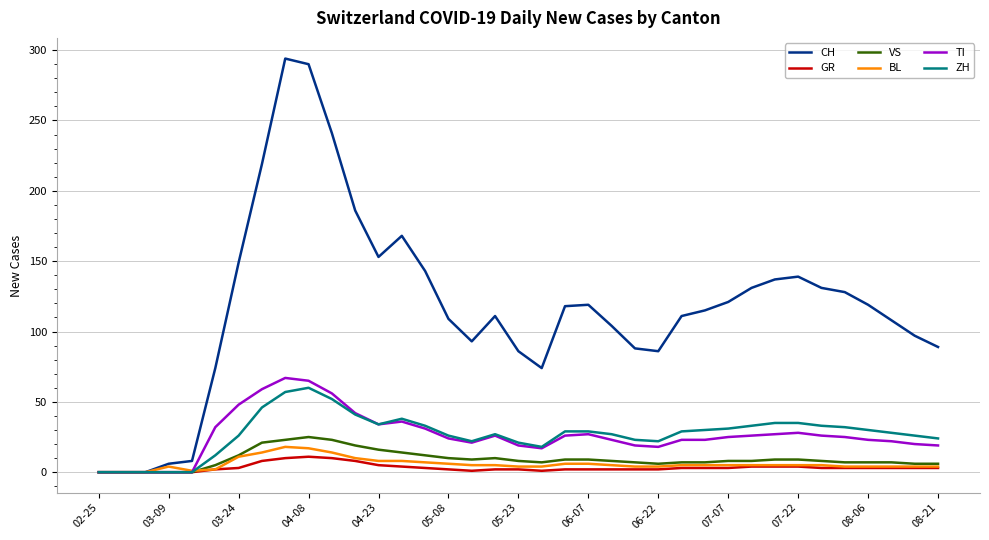

Which series has the largest range (max minus min)?

CH